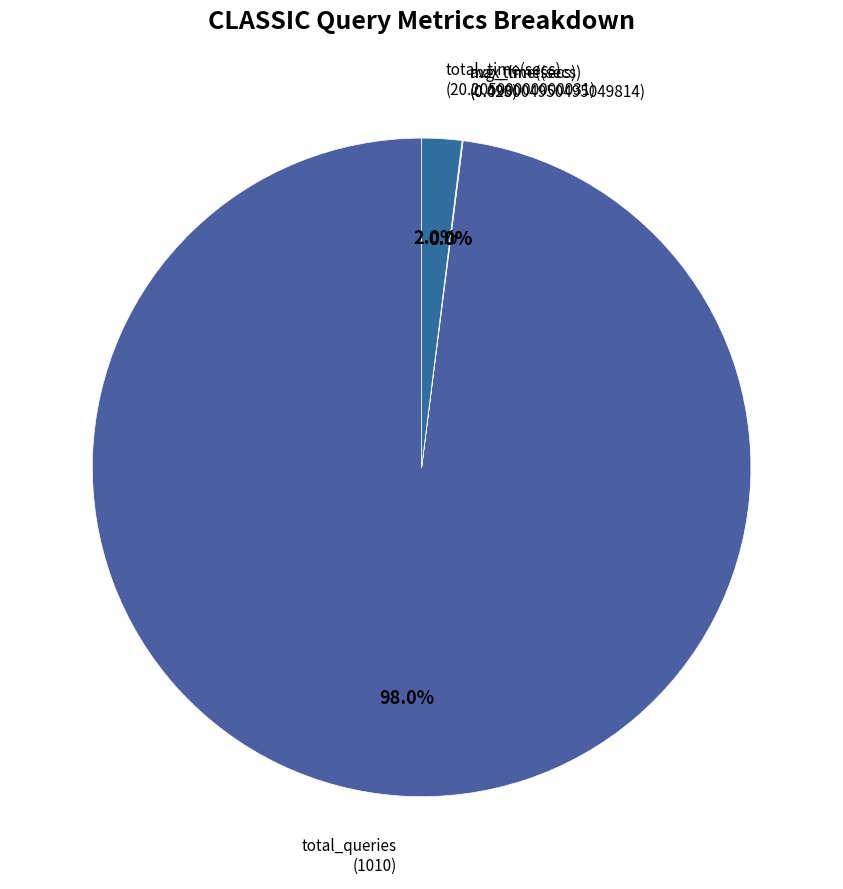

Is there a majority slice in this chart?

Yes